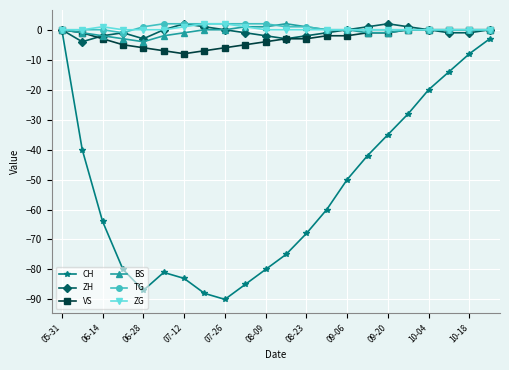

Does the chart have visible grid lines?

Yes